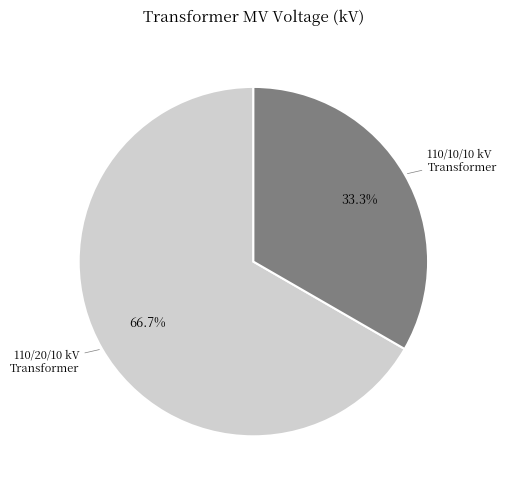

Does any single category account for the majority?

Yes